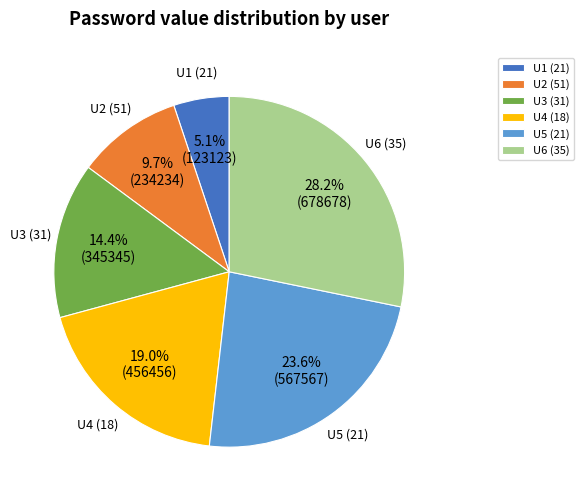

What is the smallest slice in the pie chart?

U1 (21)